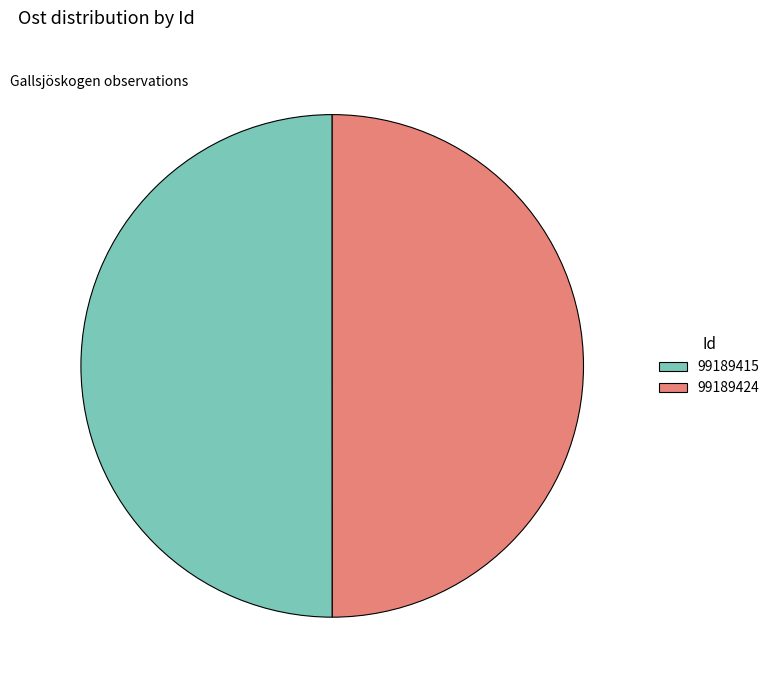

Combined, do 99189415 and 99189424 account for over 50%?

Yes